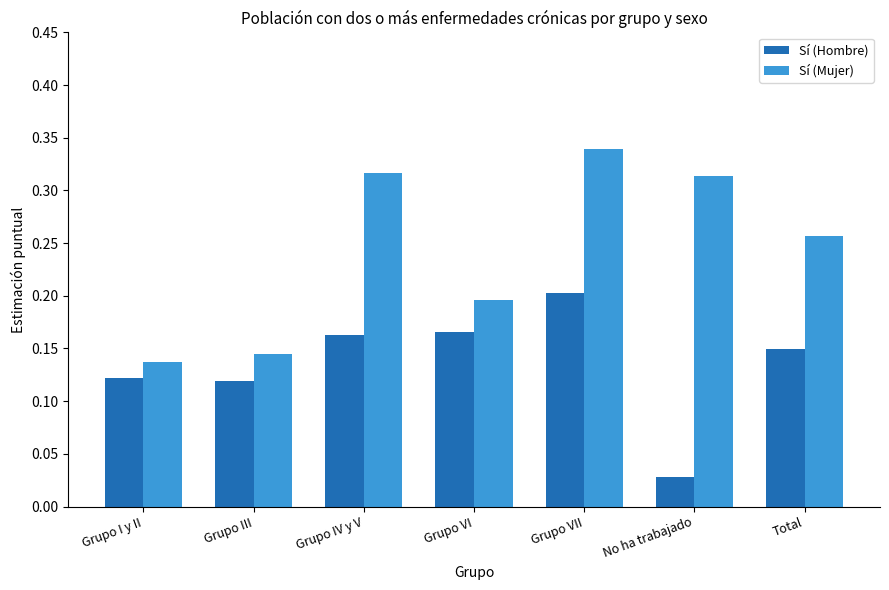

Where is Sí (Hombre) nearest to the value 0?

No ha trabajado